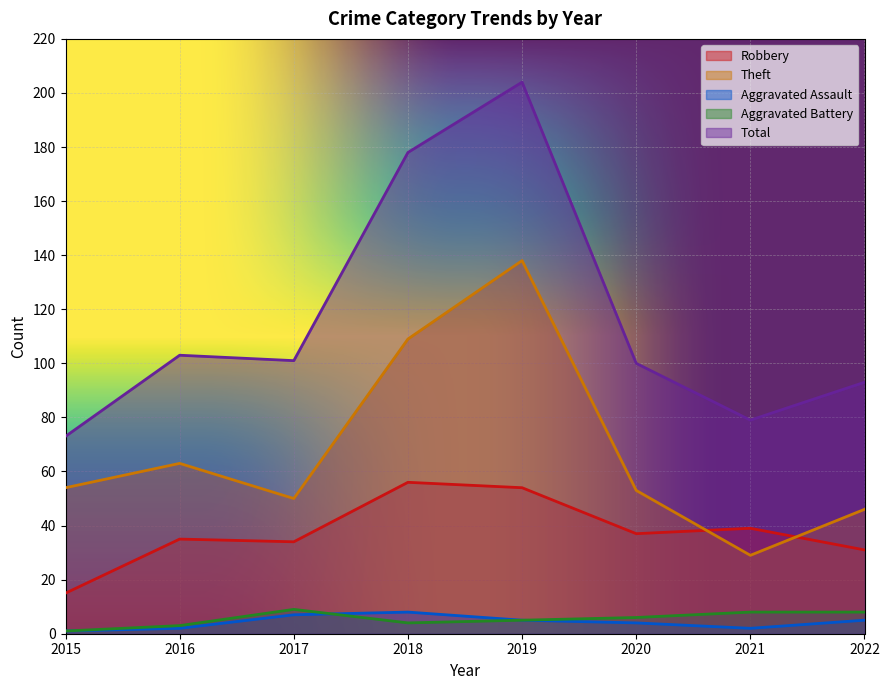

How many distinct data groups are displayed?

5